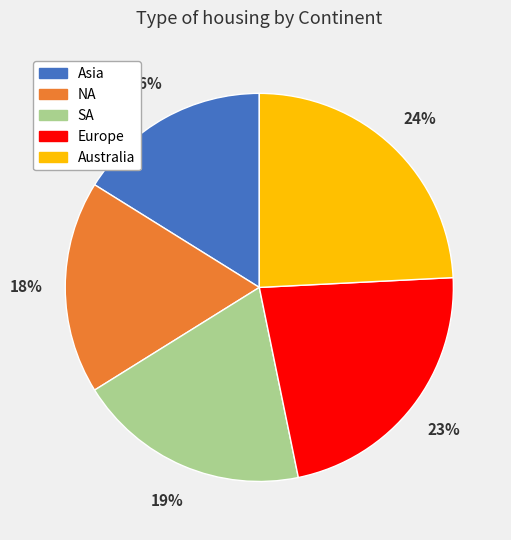

Rank the categories by value from highest to lowest.

Australia, Europe, SA, NA, Asia